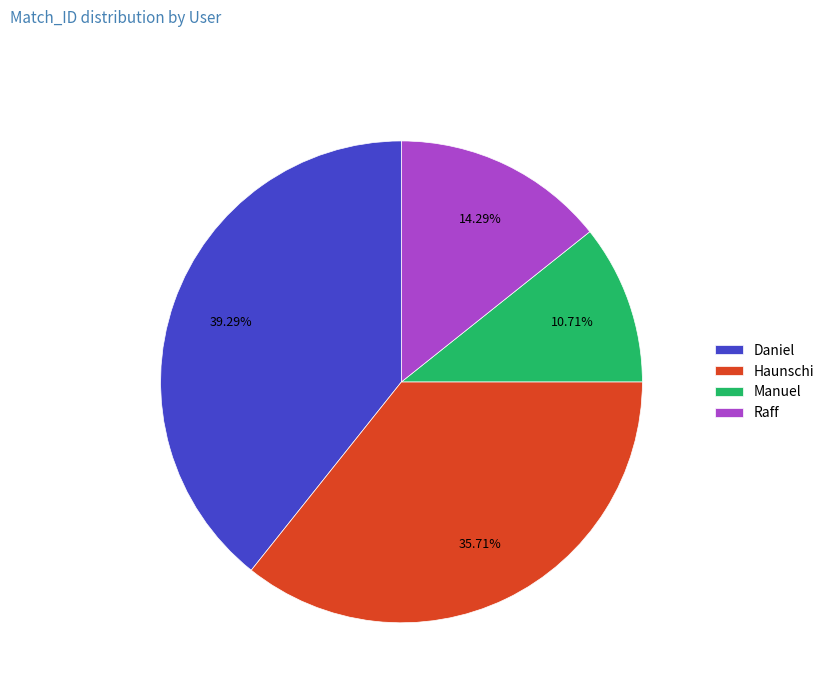

What percentage is the Manuel slice, to the nearest percent?

11%